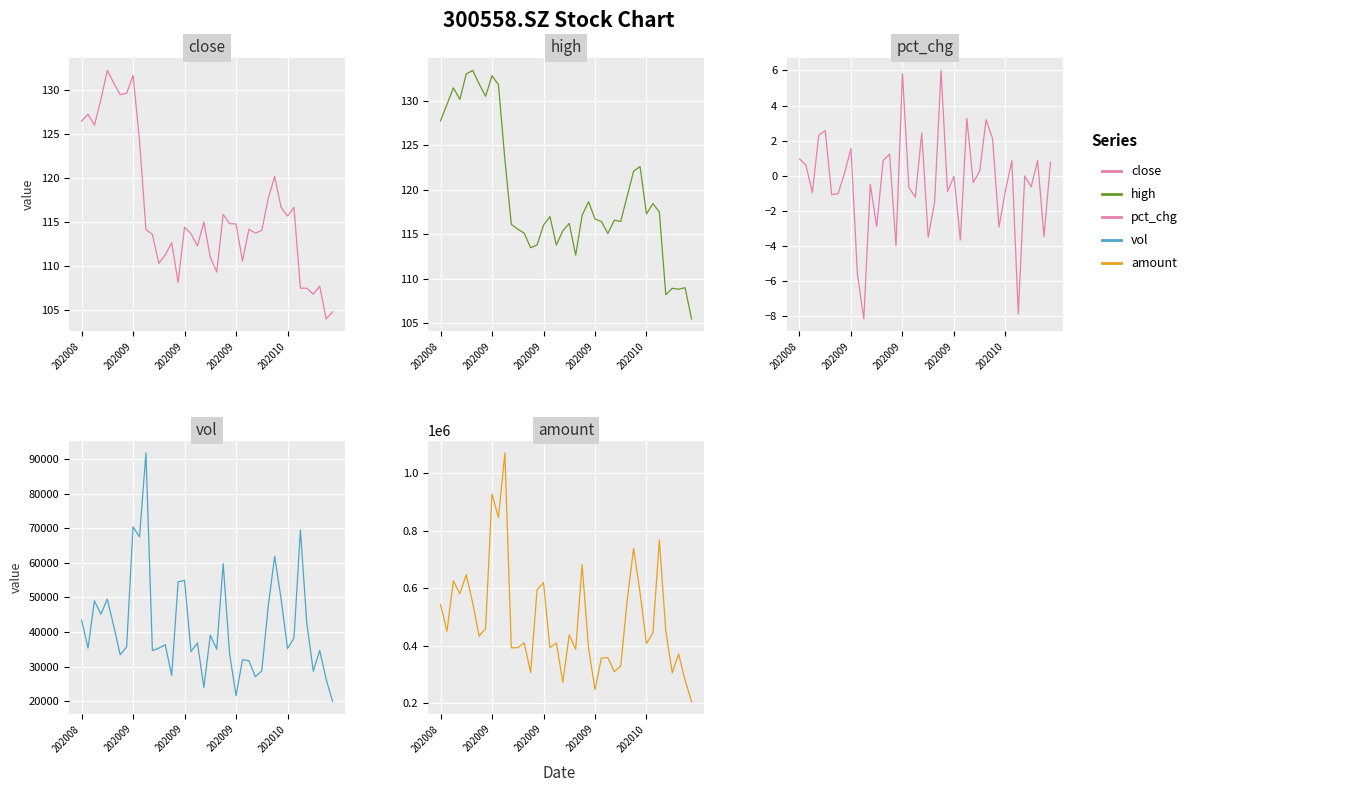

The pct_chg series shows 1.9 at 14. True or false?

False